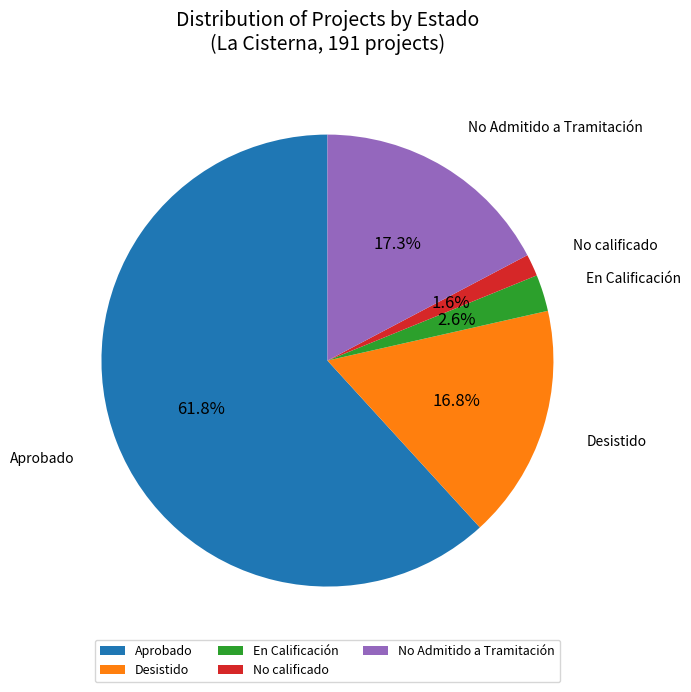

To the nearest percent, what portion does En Calificación represent?

3%